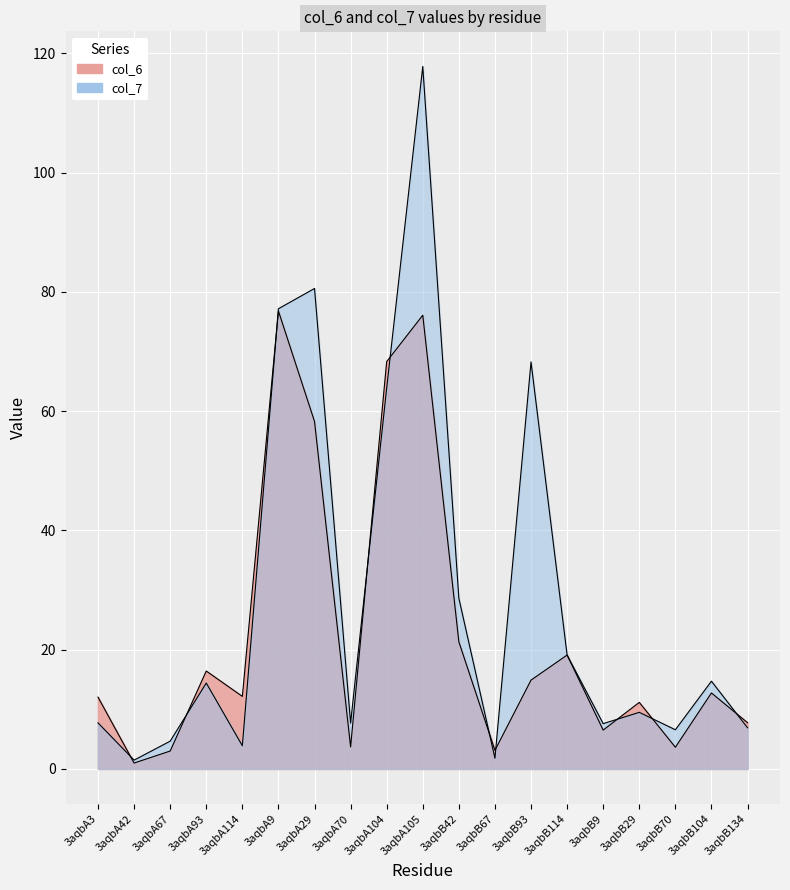

The col_6 series shows 12.7 at 3aqbB104. True or false?

True